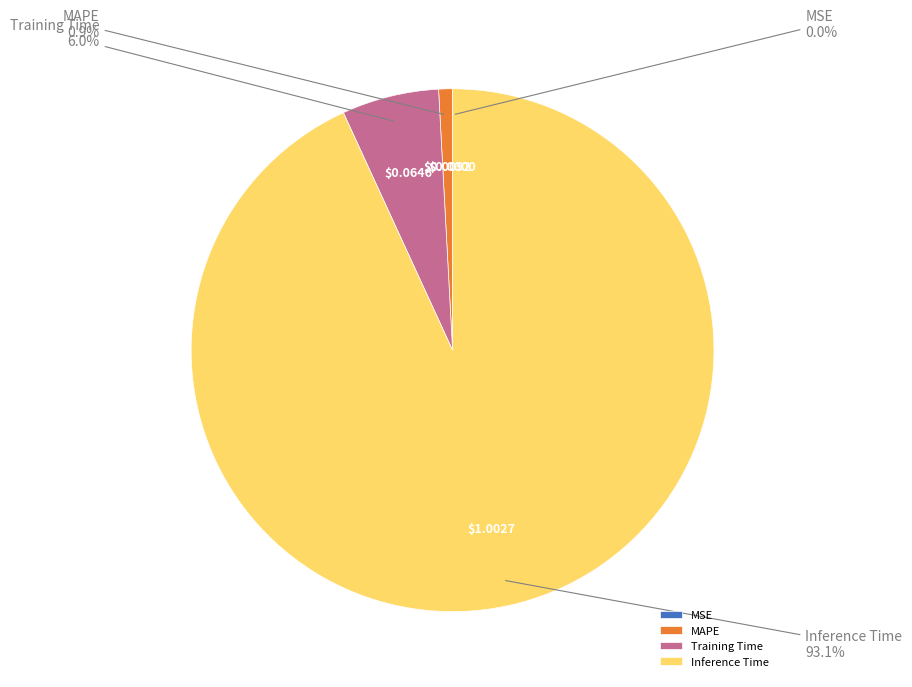

Do Training Time and MAPE together represent more than half of the pie?

No